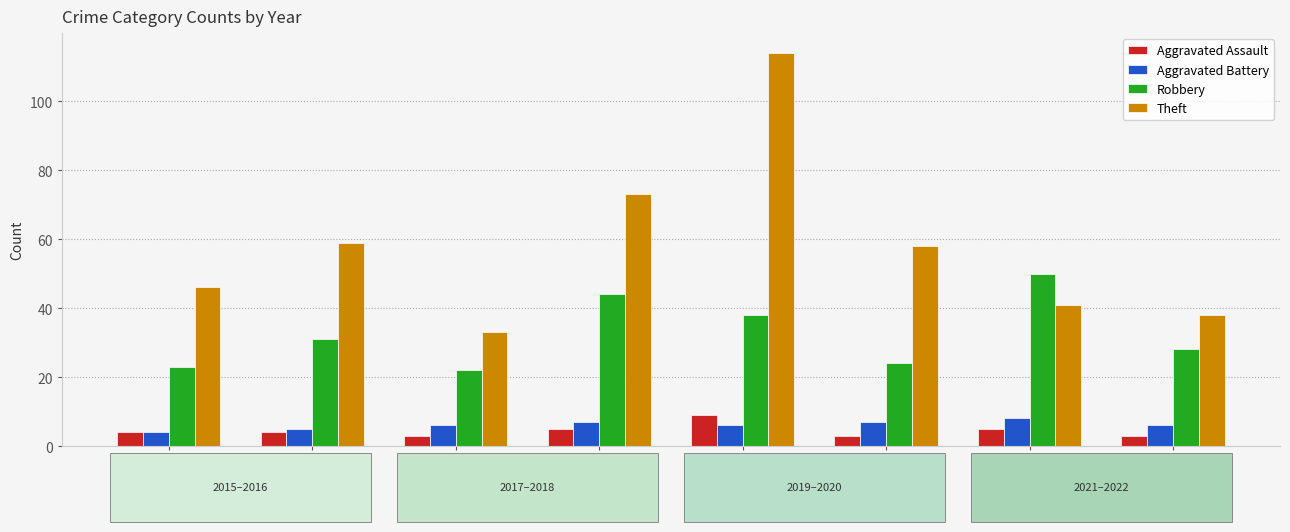

Is it true that Robbery equals 13 at 2018?

False